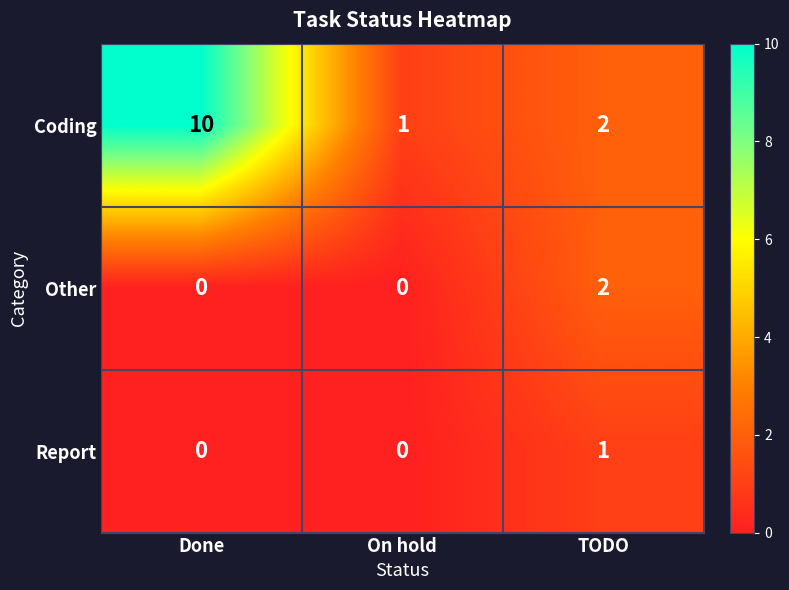

Between Done and TODO, which series saw the biggest shift?

Coding